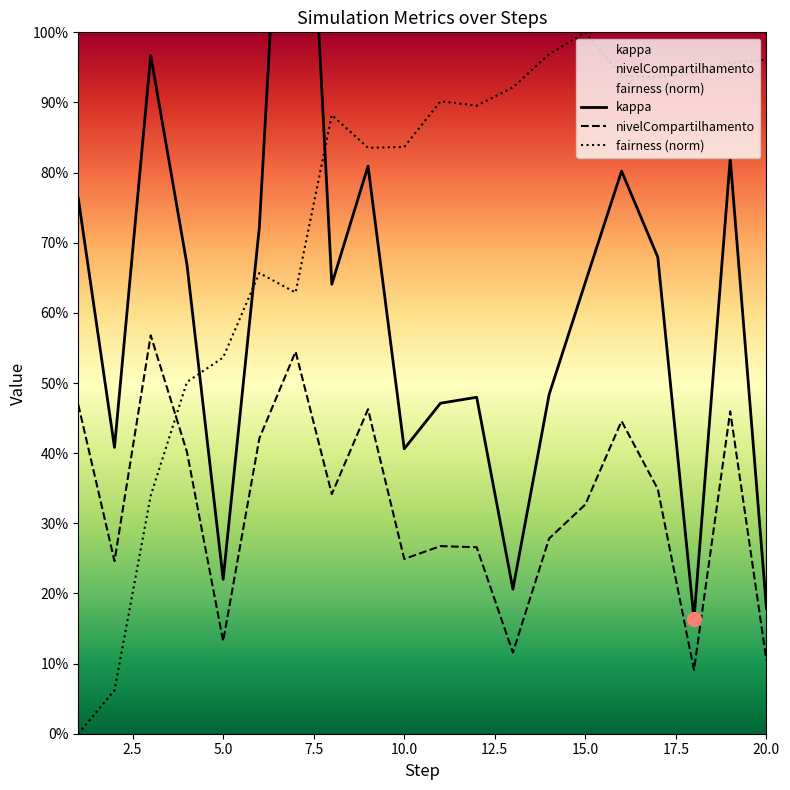

Reading left to right, what are all the values shown in this chart?

kappa: 0.8	0.4	1.0	0.7	0.2	0.7	1.6	0.6	0.8	0.4	0.5	0.5	0.2	0.5	0.6	0.8	0.7	0.2	0.8	0.2
nivelCompartilhamento: 0.5	0.2	0.6	0.4	0.1	0.4	0.5	0.3	0.5	0.2	0.3	0.3	0.1	0.3	0.3	0.4	0.3	0.1	0.5	0.1
fairness (norm): 0.0	0.1	0.3	0.5	0.5	0.7	0.6	0.9	0.8	0.8	0.9	0.9	0.9	1.0	1.0	0.9	0.9	0.9	1.0	1.0